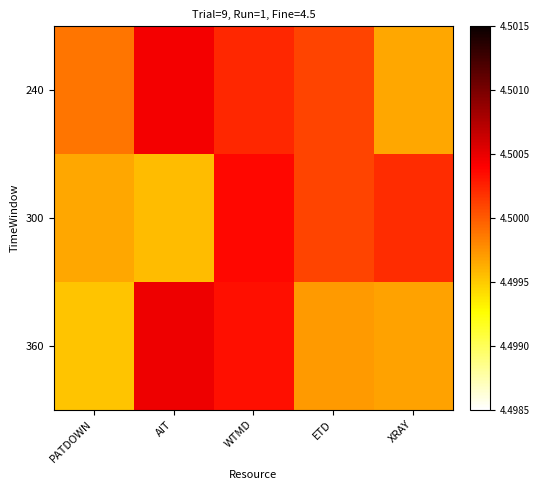

What is the greatest value displayed?

4.5